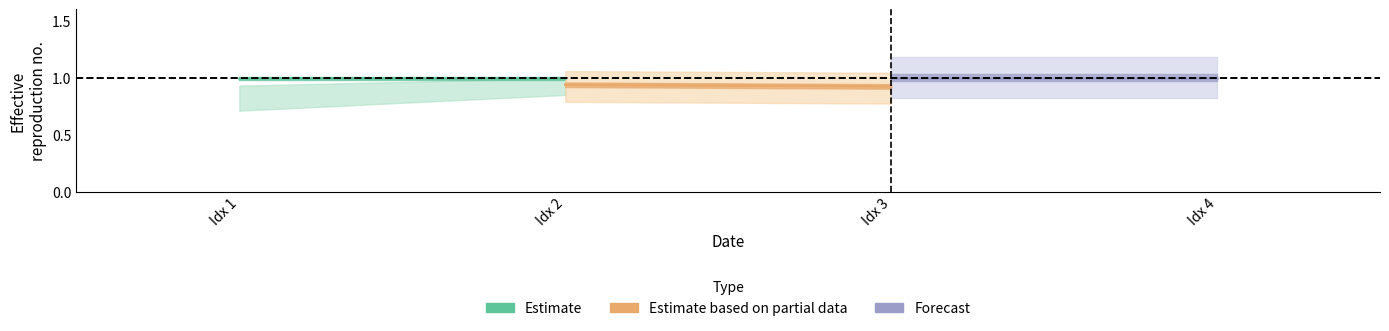

At how many categories does at least one series exceed 0?

4